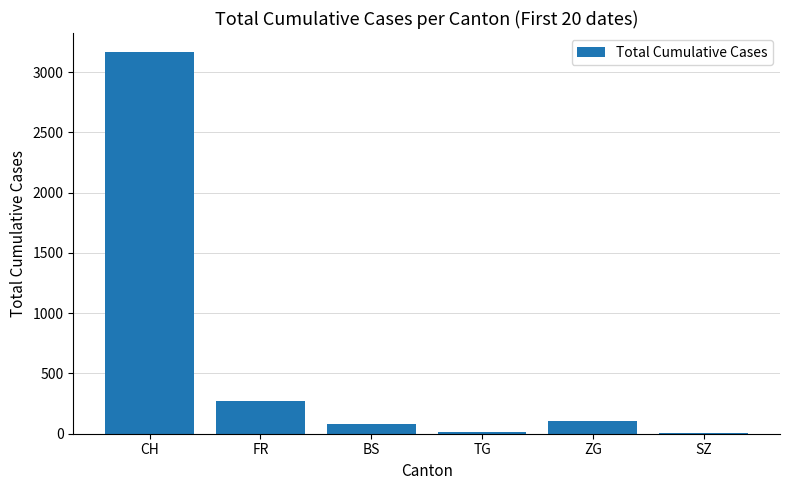

The value at FR is 94. True or false?

False